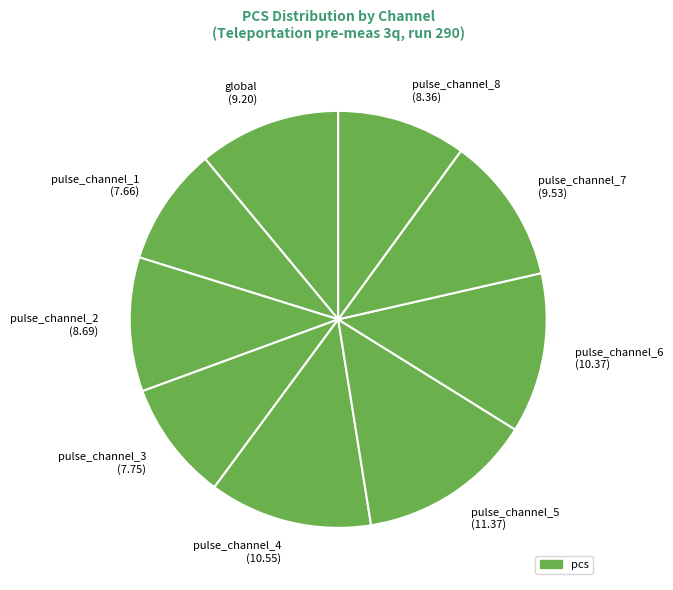

Is it true that pulse_channel_4 (10.55) is 6% of the pie?

False